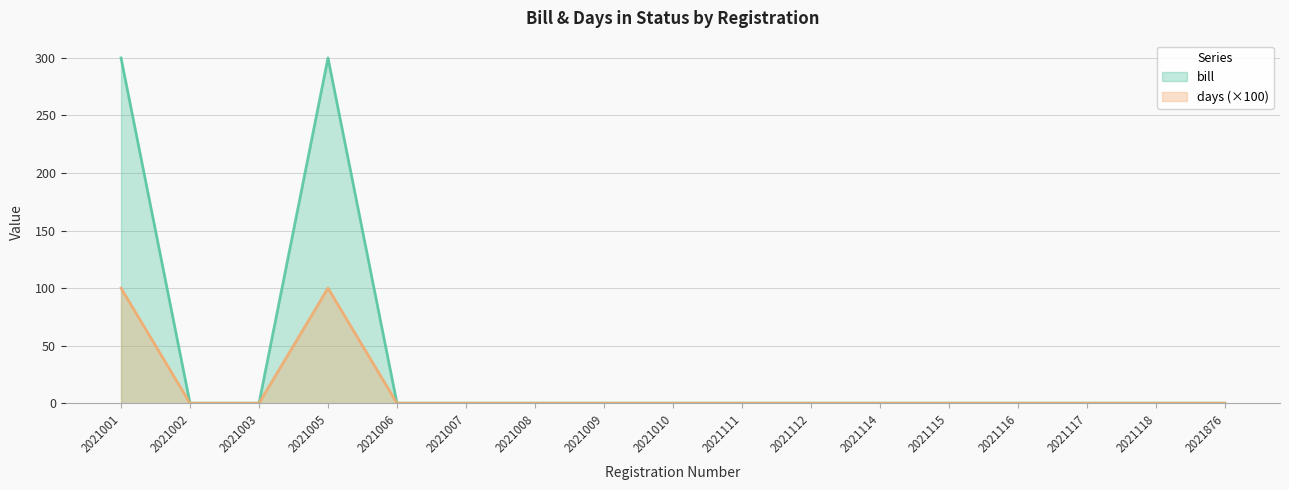

True or false: days and bill intersect in this chart.

False